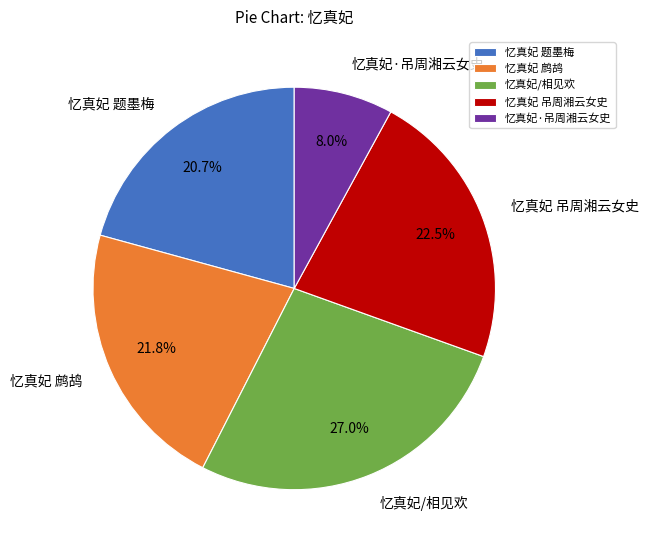

To the nearest percent, what is the average slice percentage?

20%